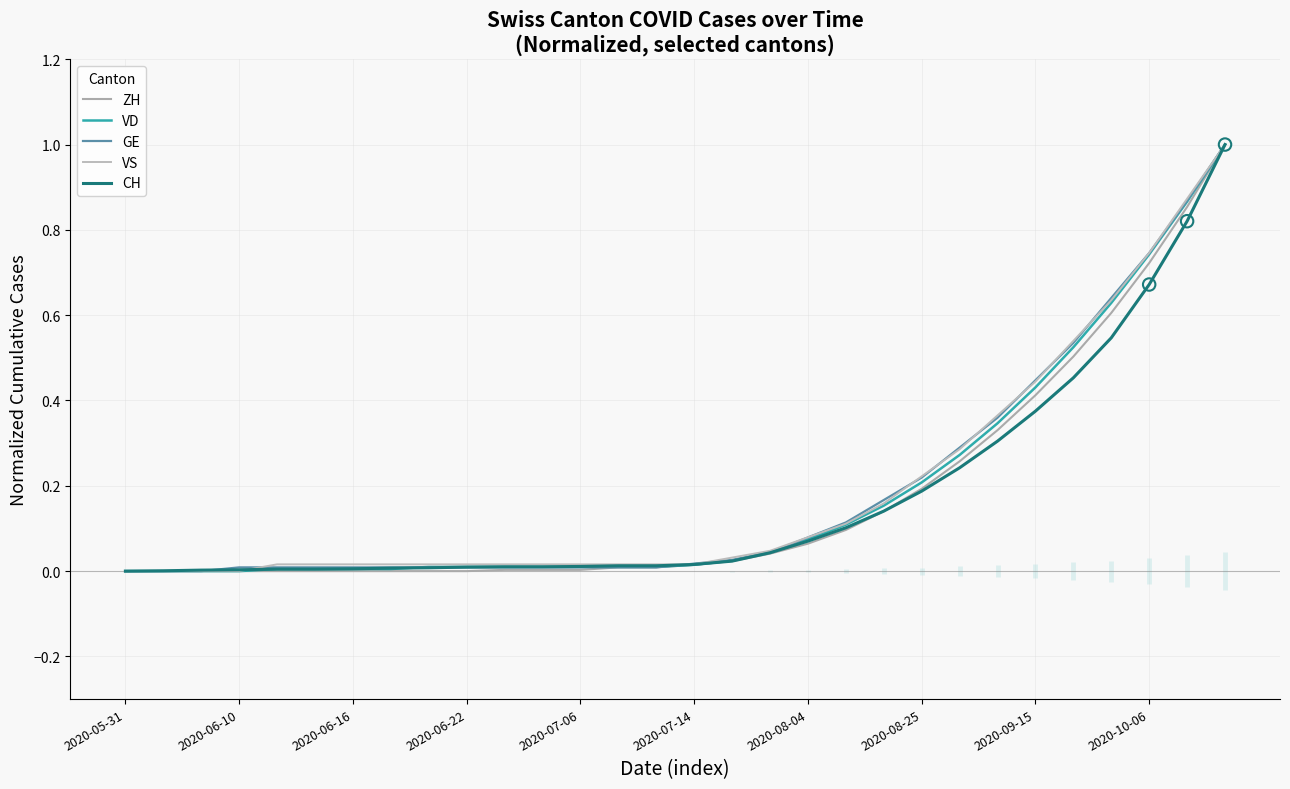

What is the total value across all series at 2020-09-15?

2.1